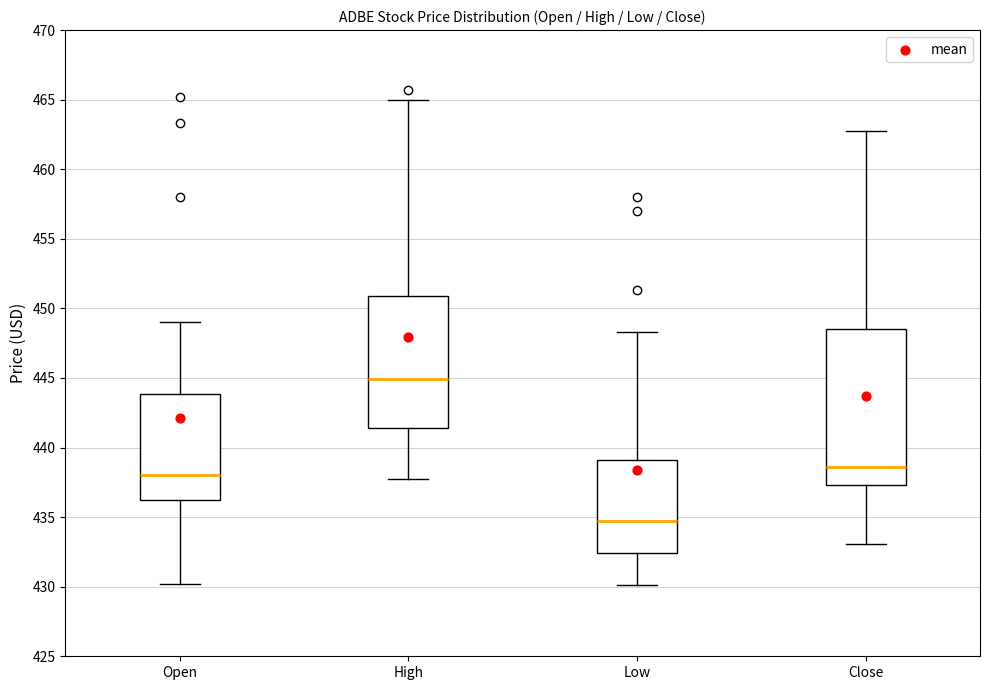

Reading left to right, read every box against the y-axis: the position of its median line, the range the box covers, and the ends of its whiskers. The values are not printed on the chart, so give them approximately, as read against the axis.

Open: median 438.0, box 436.5 to 444.0, whiskers 430.0 to 449.0
High: median 445.0, box 441.5 to 451.0, whiskers 437.5 to 465.0
Low: median 434.5, box 432.5 to 439.0, whiskers 430.0 to 448.5
Close: median 438.5, box 437.5 to 448.5, whiskers 433.0 to 463.0